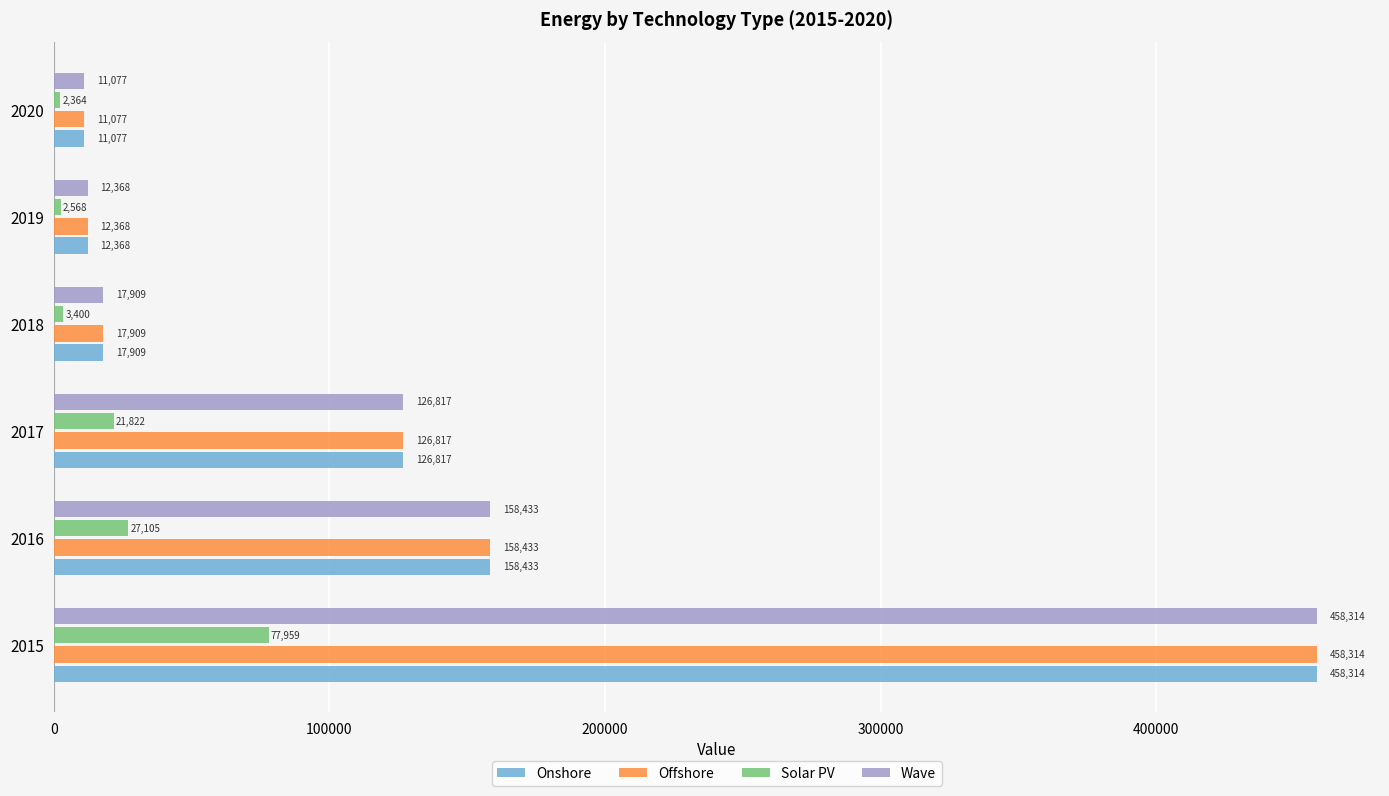

What is the difference between the highest and lowest values at 2017?

104995.0